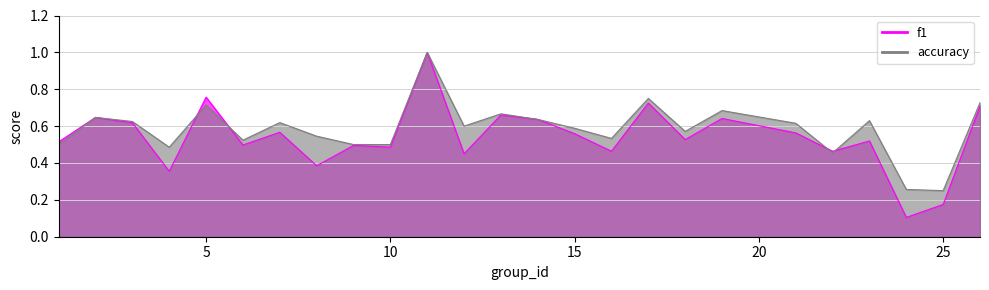

What is the total value across all series at 16?

1.0